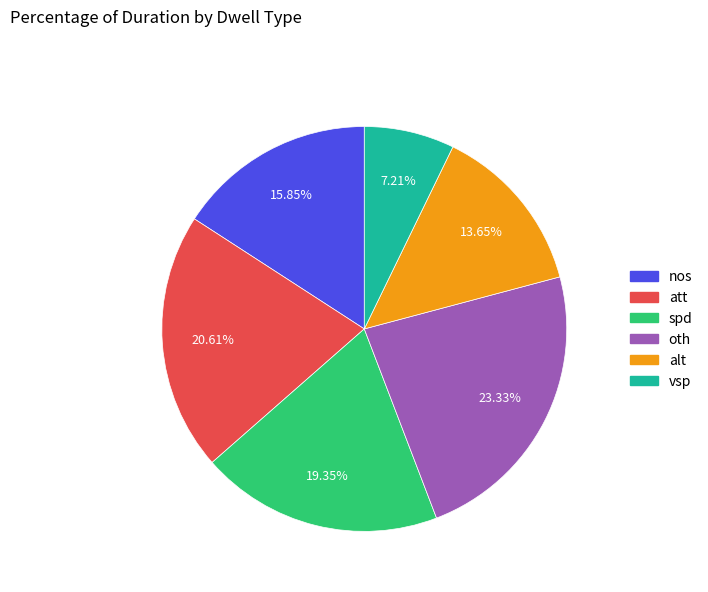

Count the number of slices in the pie.

6